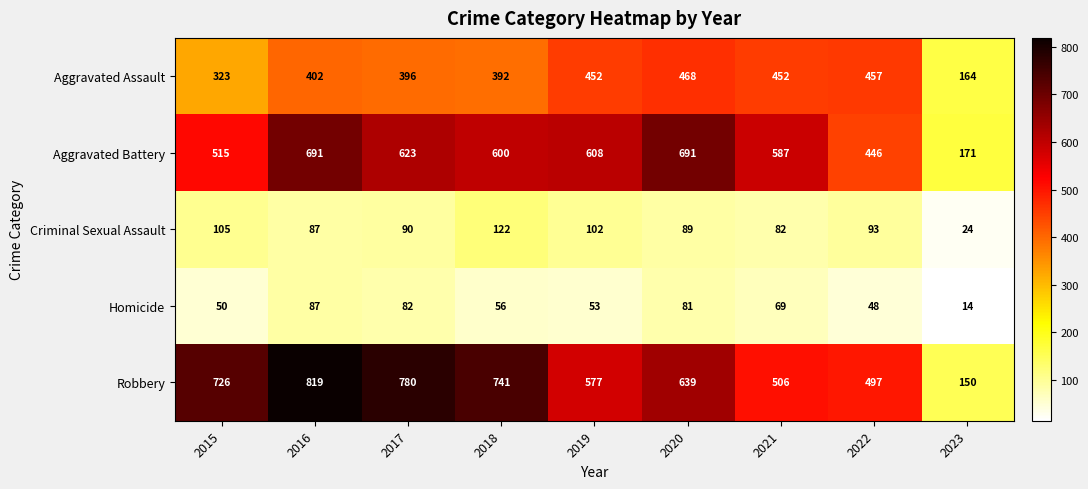

What is the average value of the Homicide series?

60